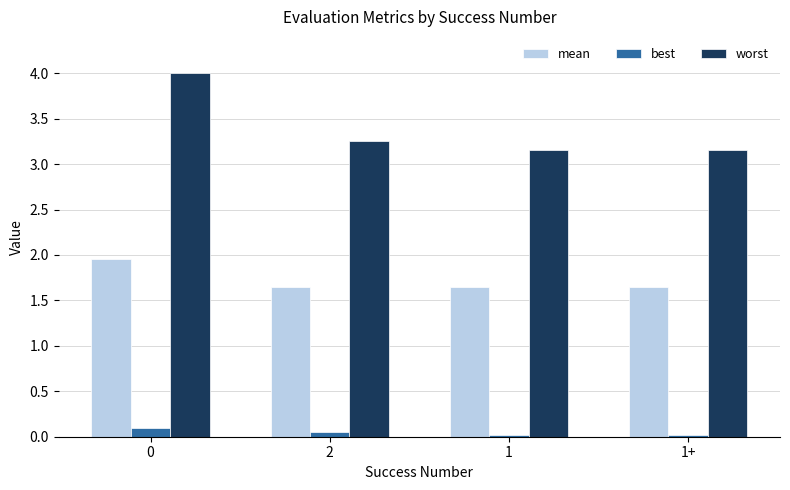

Which series has the largest total across all categories?

worst